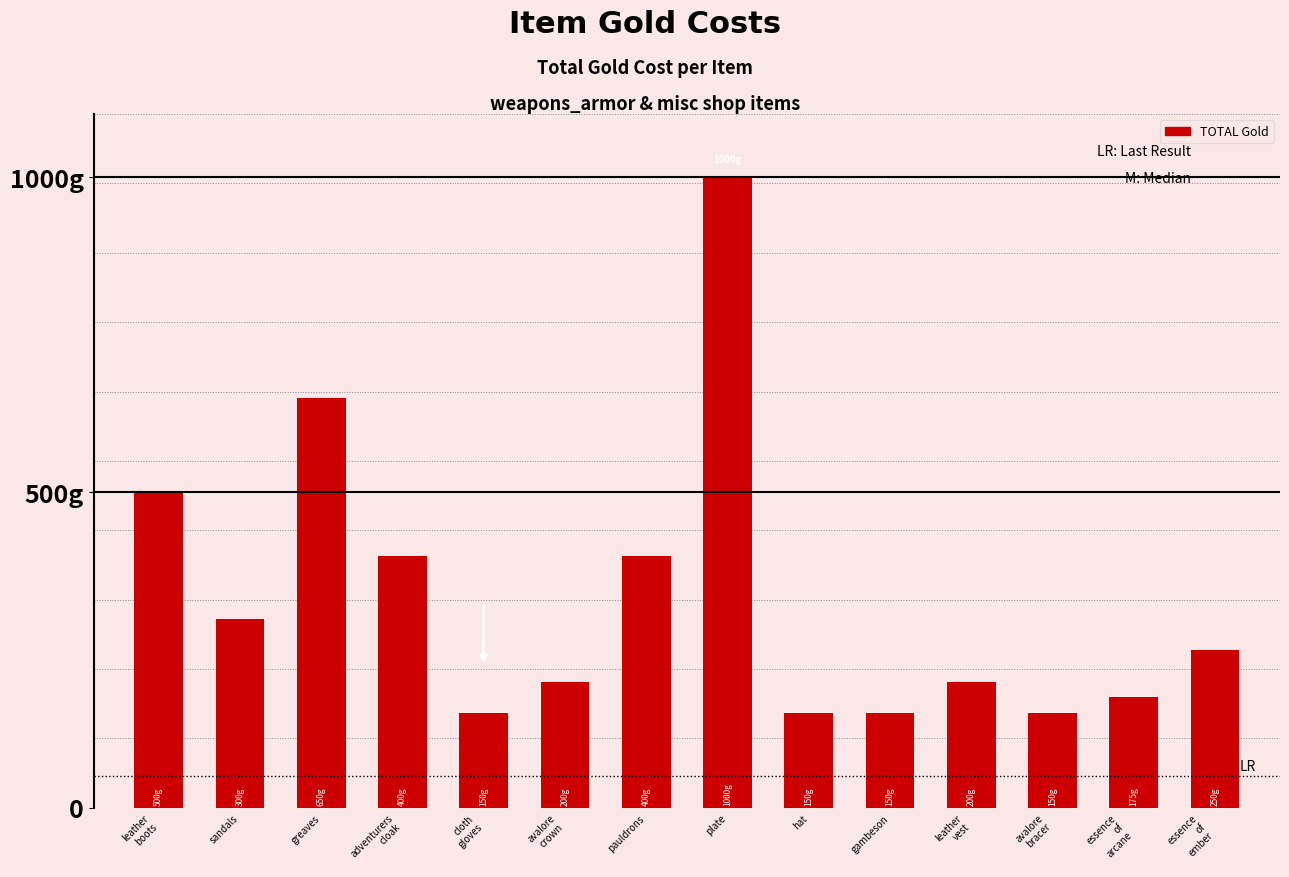

Approximately how many times larger is the value at essence
of
arcane compared to avalore
crown?

0.9